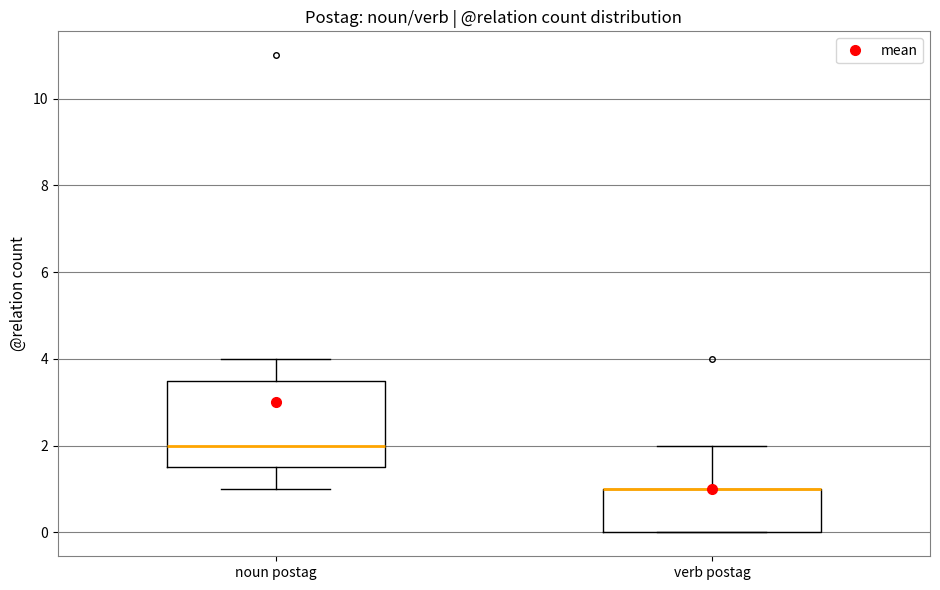

Reading left to right, read every box against the y-axis: the position of its median line, the range the box covers, and the ends of its whiskers. The values are not printed on the chart, so give them approximately, as read against the axis.

noun postag: median 2.0, box 1.6 to 3.6, whiskers 1.0 to 4.0
verb postag: median 1.0 (drawn on the box's upper edge), box 0.0 to 1.0, whiskers 0.0 to 2.0